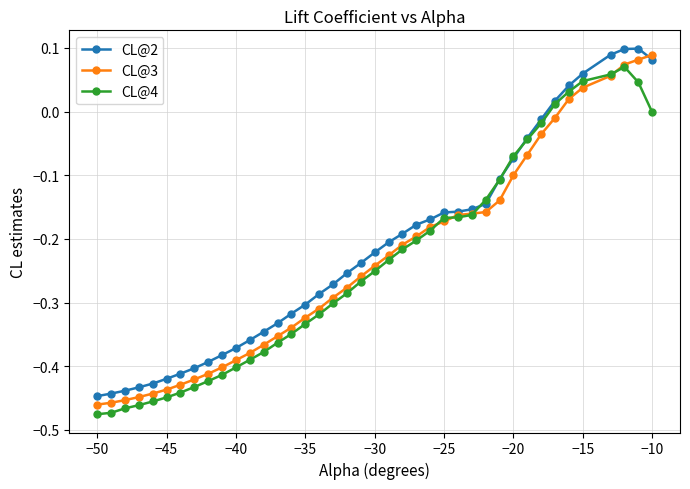

True or false: CL@4 has more than 0 points higher than both neighbors.

True